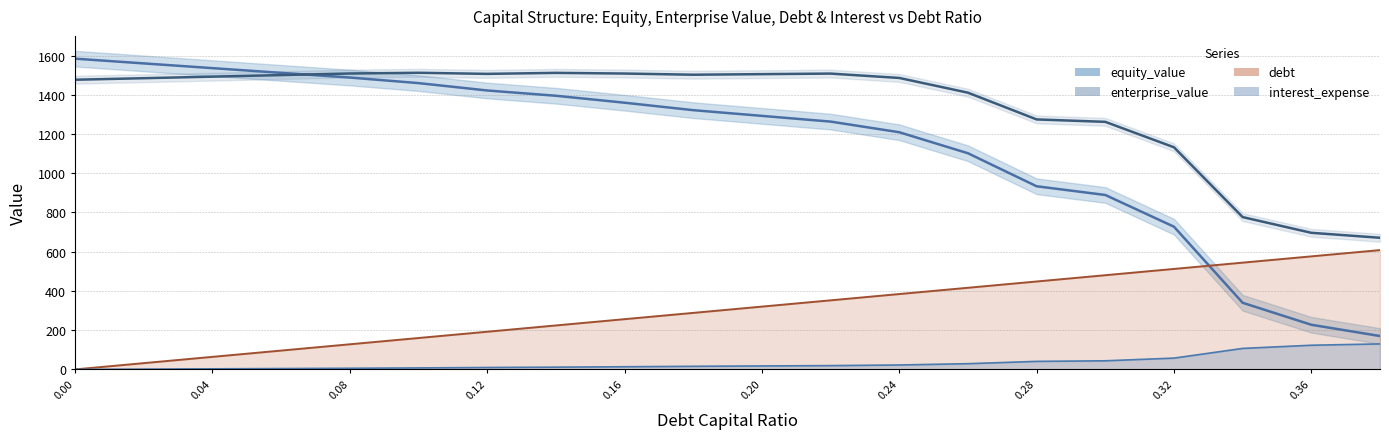

True or false: interest_expense and debt cross at least once.

False